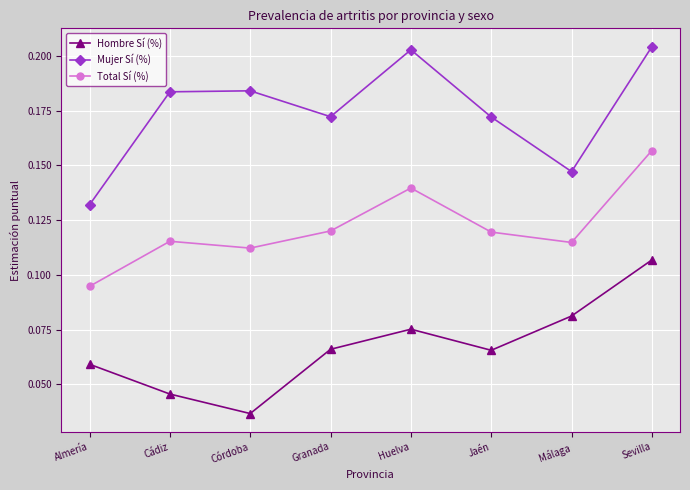

True or false: Hombre Sí (%) and Total Sí (%) intersect in this chart.

False